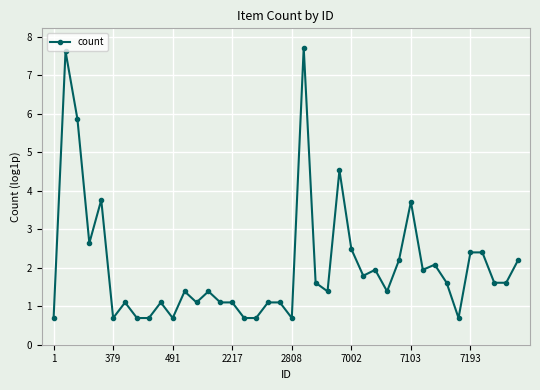

True or false: there are more than 2 points higher than both neighbors.

True